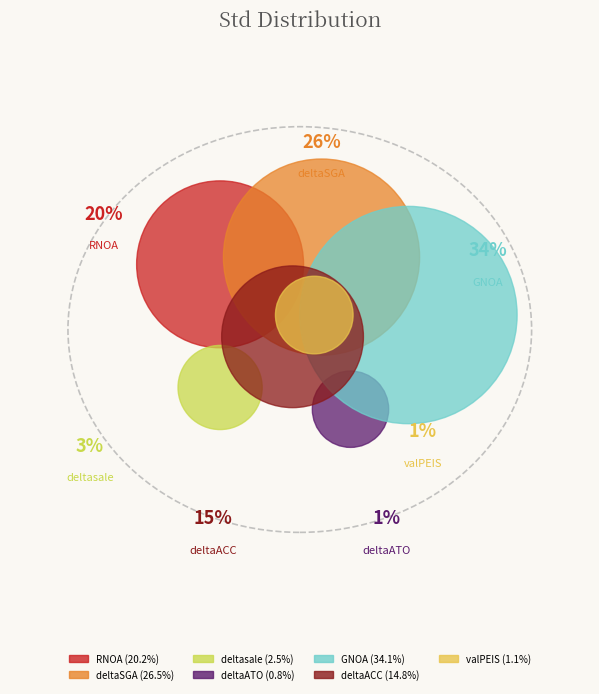

To the nearest percent, what is the average slice percentage?

14%